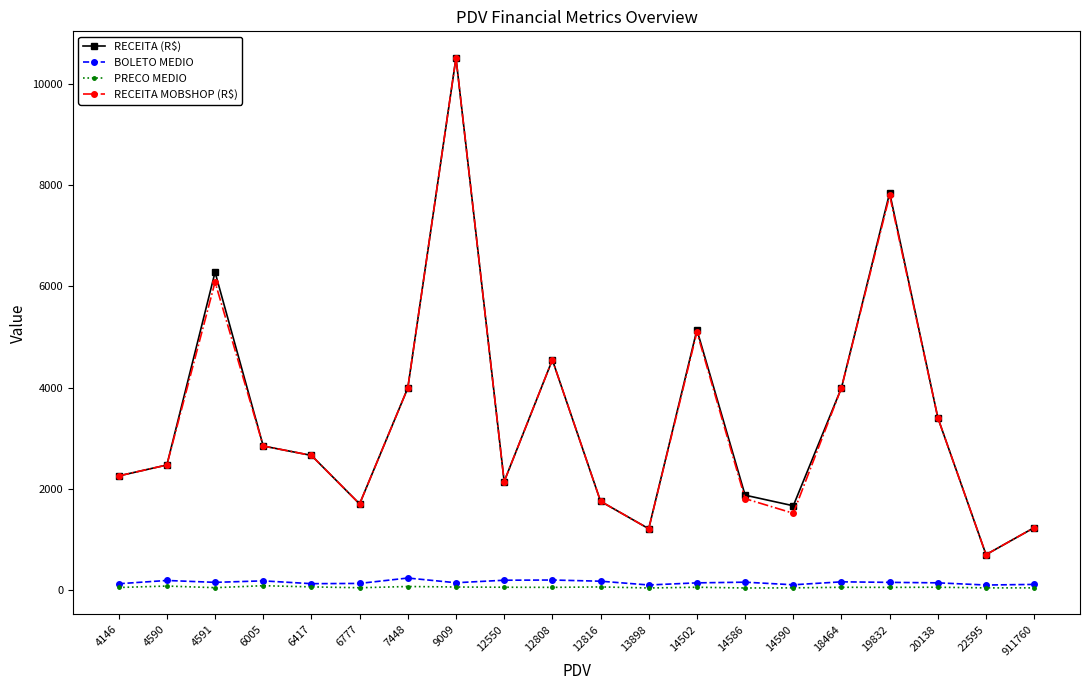

True or false: PRECO MEDIO and RECEITA MOBSHOP (R$) intersect in this chart.

False